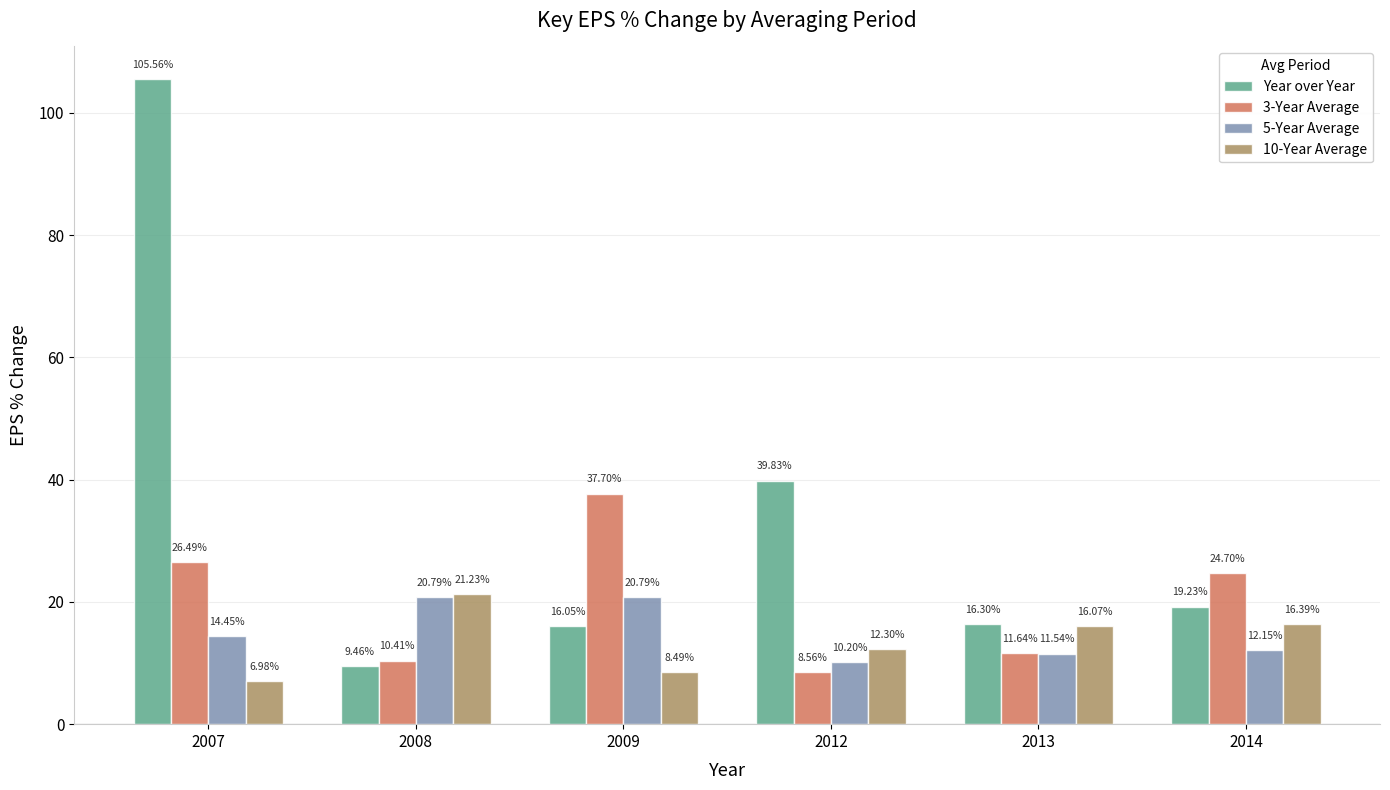

Where is 10-Year Average nearest to the value 14?

2012